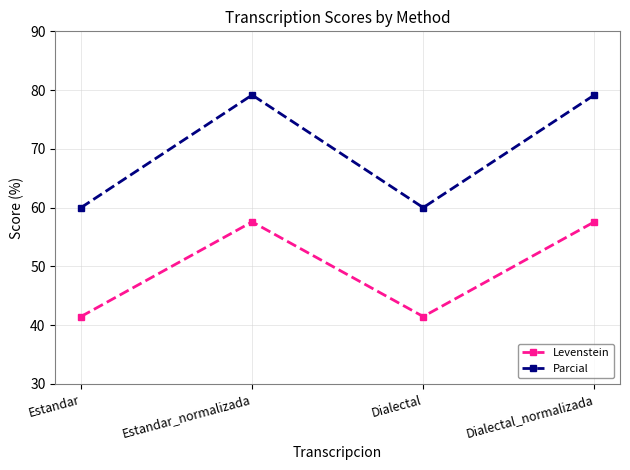

Which series has the widest spread of values?

Parcial